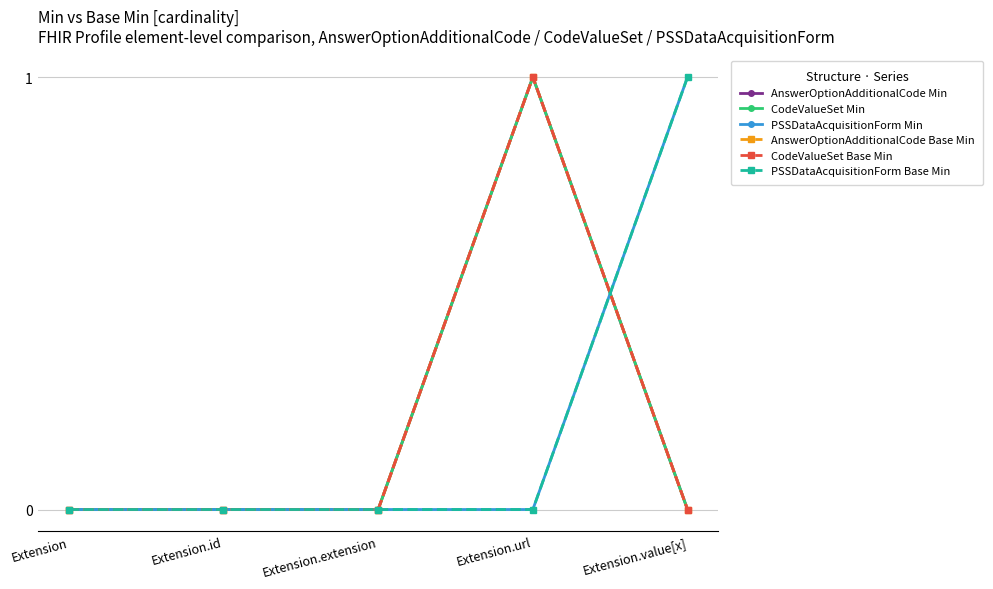

What is the difference between the highest and lowest values at Extension.url?

1